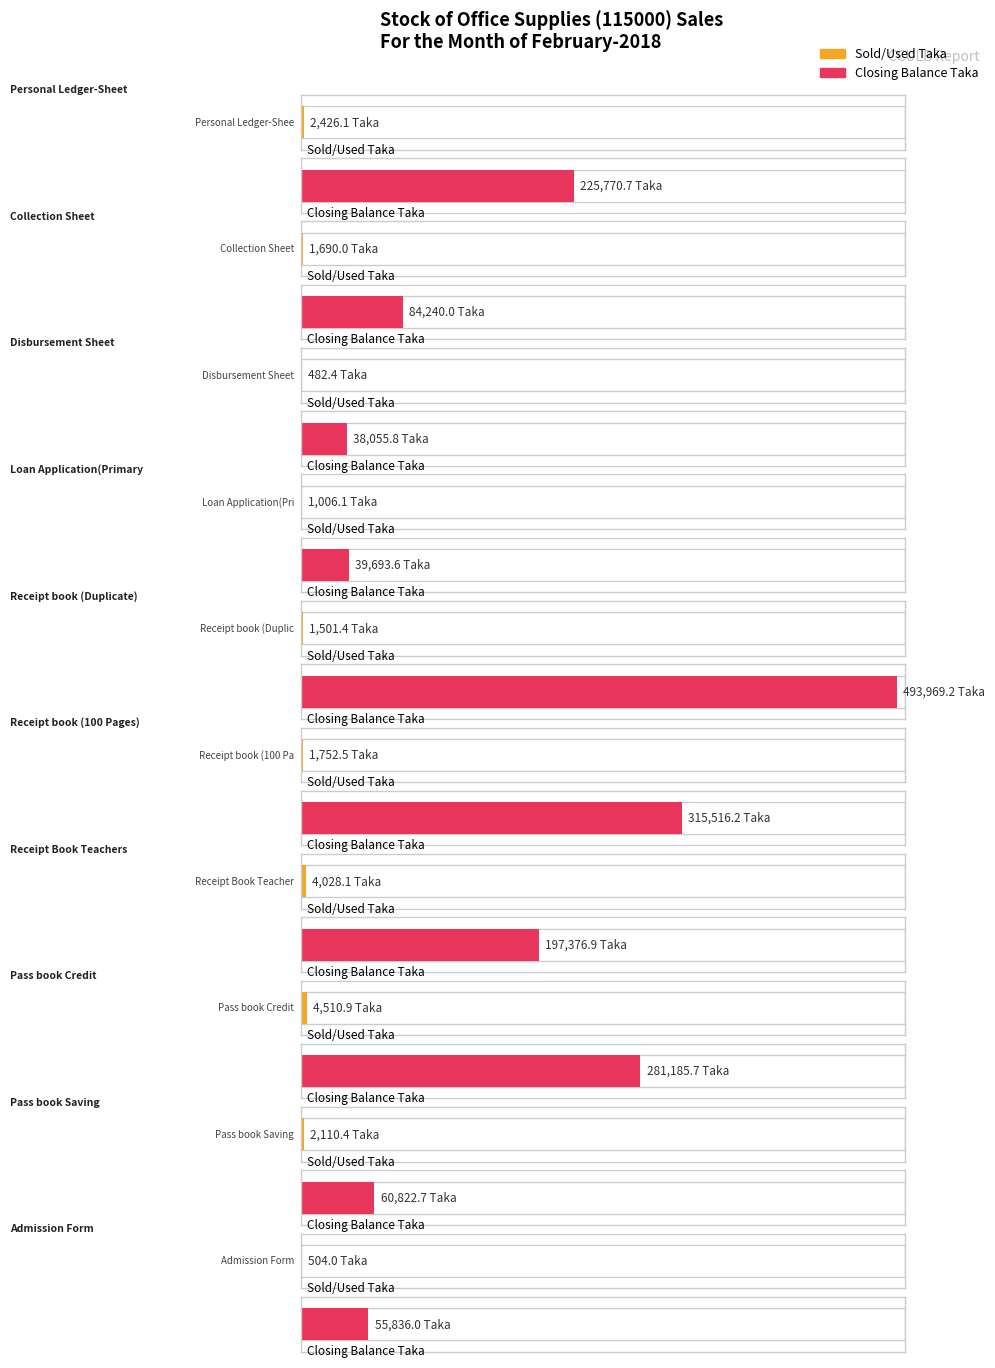

Reading left to right, transcribe all the data shown in this chart.

Average utilization: 2426.1	1690.0	482.4	1006.1	1501.4	1752.5	4028.1	4510.9	2110.4	504.0
Maximum utilization: 225770.7	84240.0	38055.8	39693.6	493969.2	315516.2	197376.9	281185.7	60822.7	55836.0